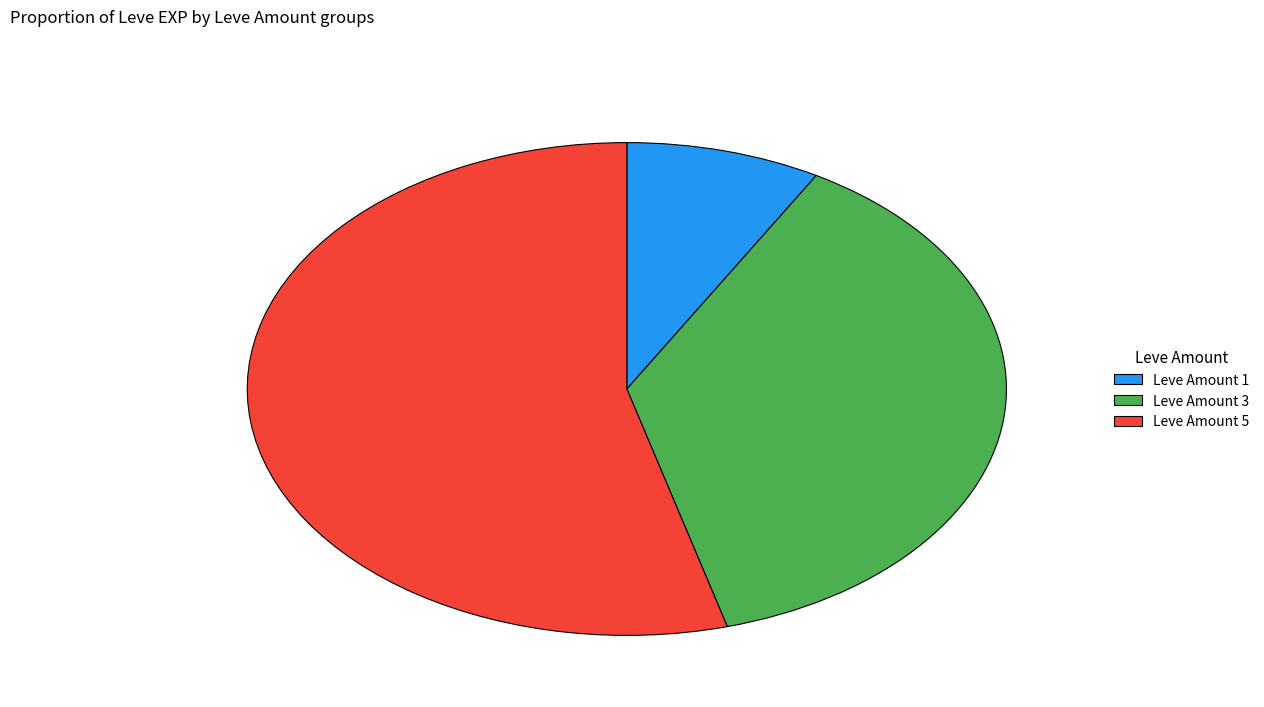

Is there a majority slice in this chart?

Yes